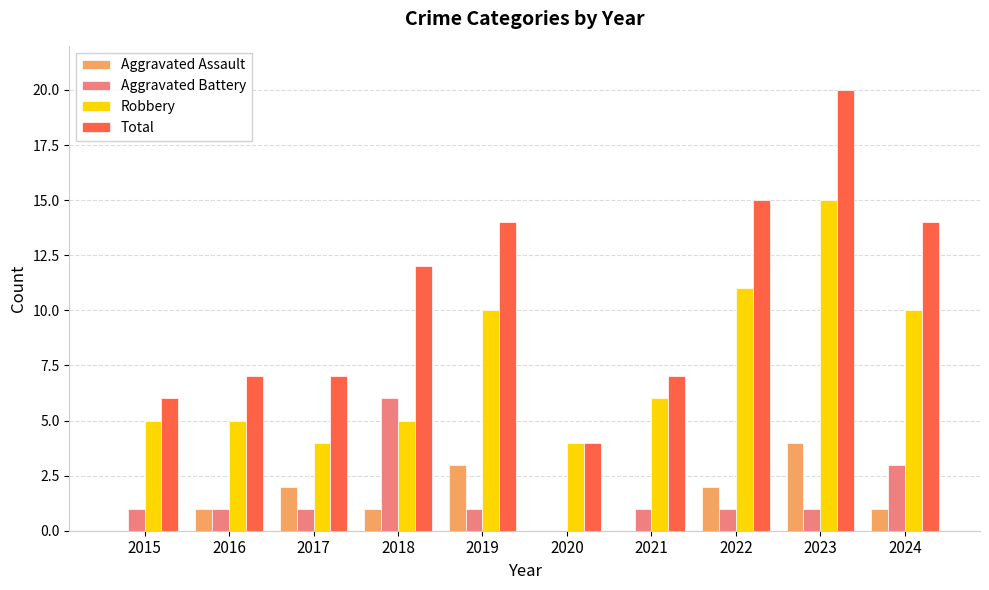

What is the maximum value shown in the chart?

20